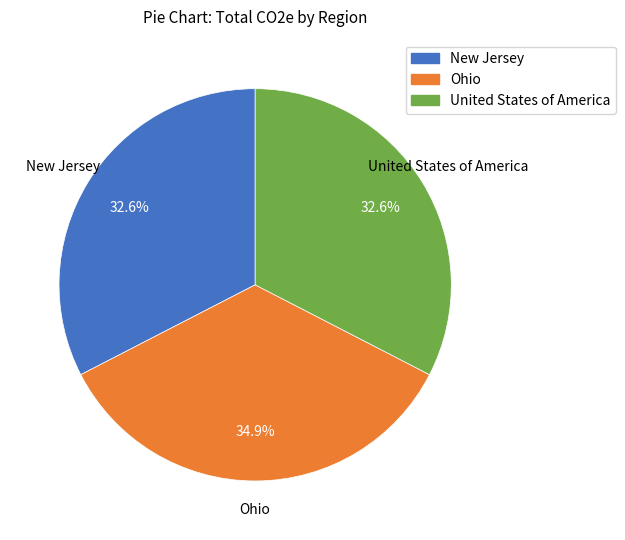

Count the number of slices in the pie.

3